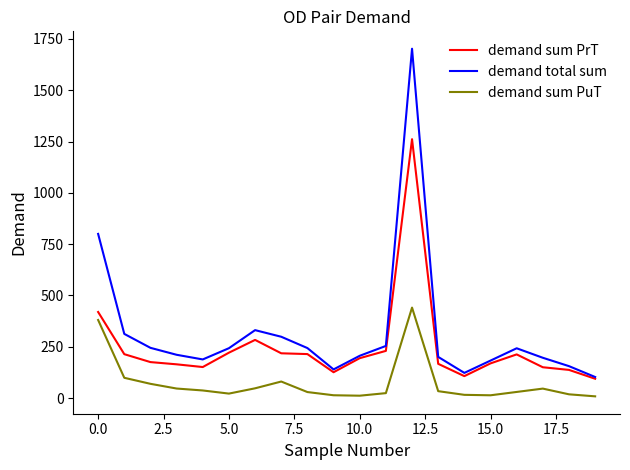

What is the maximum value for demand total sum?

1702.3